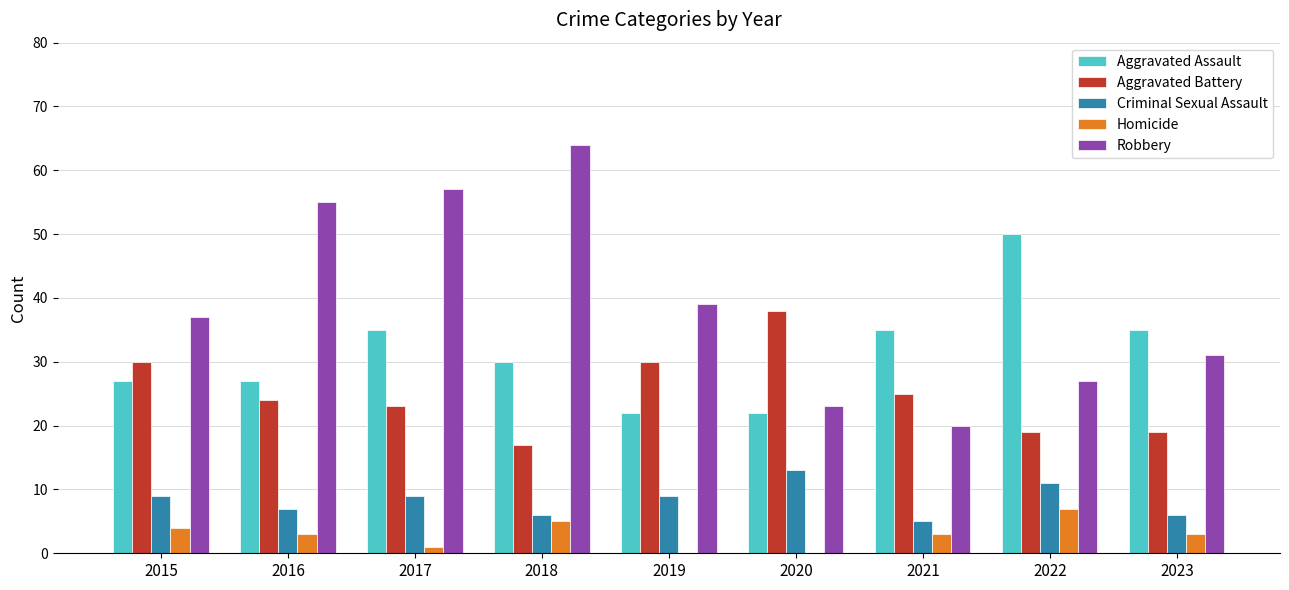

True or false: Aggravated Assault has a value of 11 at 2018.

False